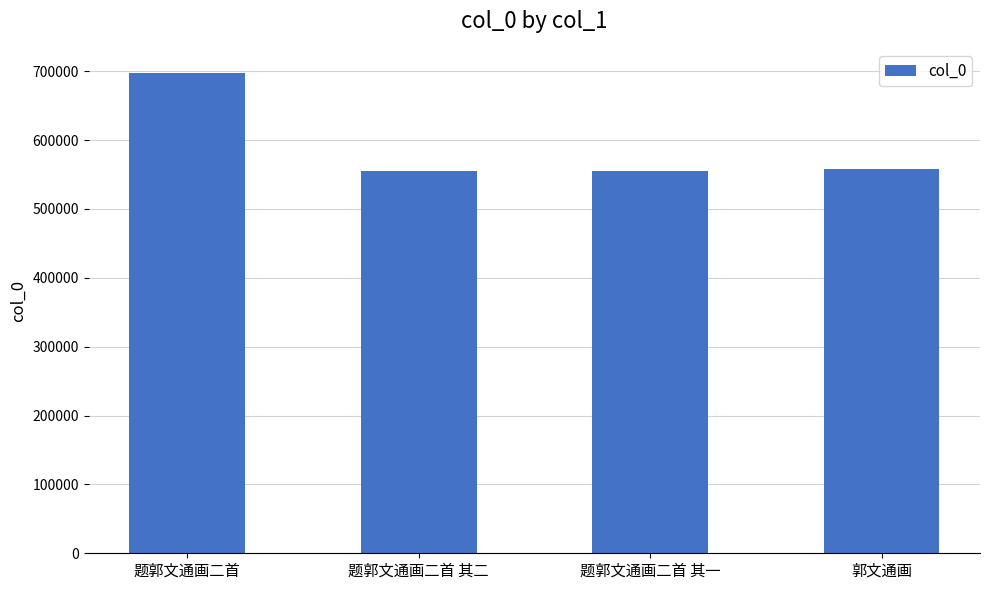

What is the value of the 4th bar from the left?

558419